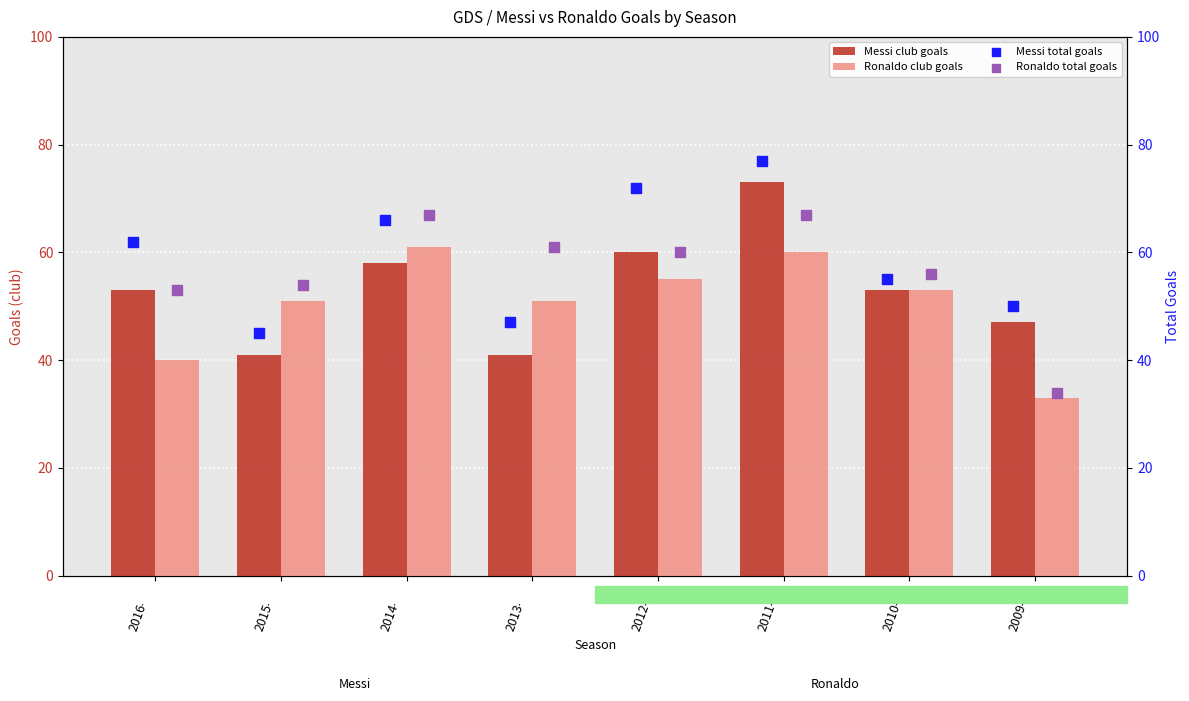

Which series contains the highest Y value?

Messi total goals